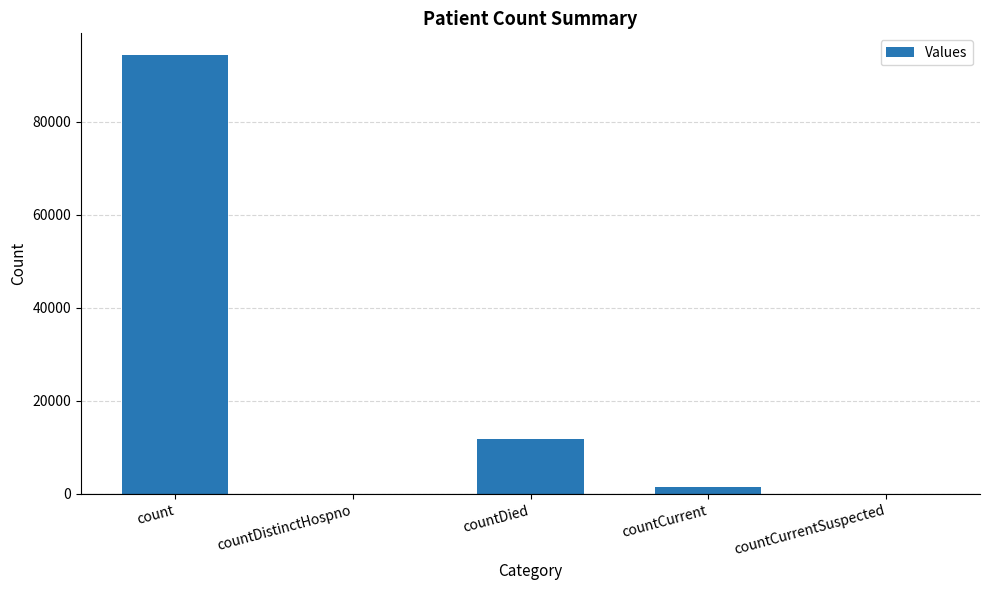

What is the maximum value shown in the chart?

94274